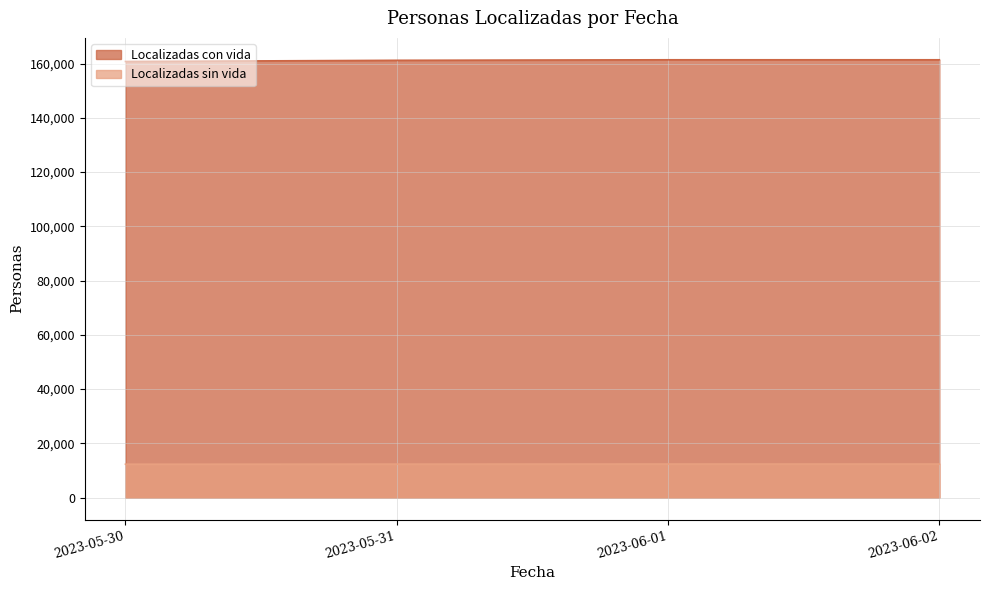

The Localizadas con vida series shows 212869 at 2023-06-02. True or false?

False